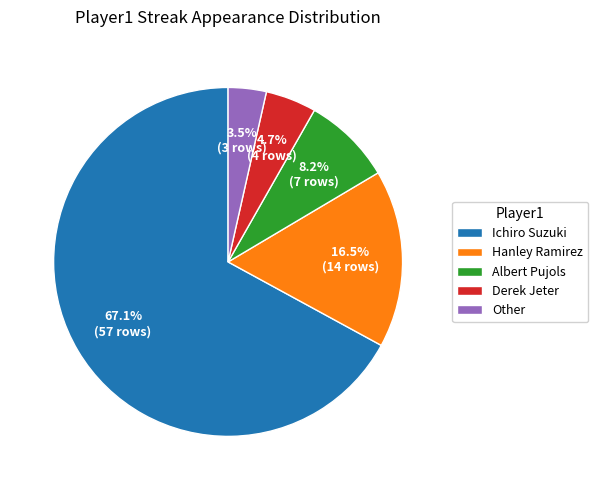

To the nearest percent, what is the difference between the Other and Derek Jeter slice percentages?

1%